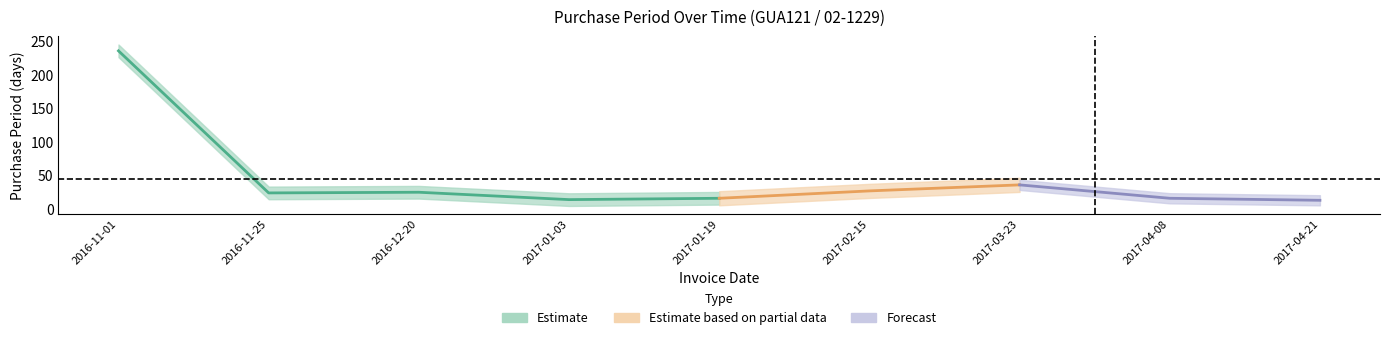

The value at 2017-01-03 is 22. True or false?

False